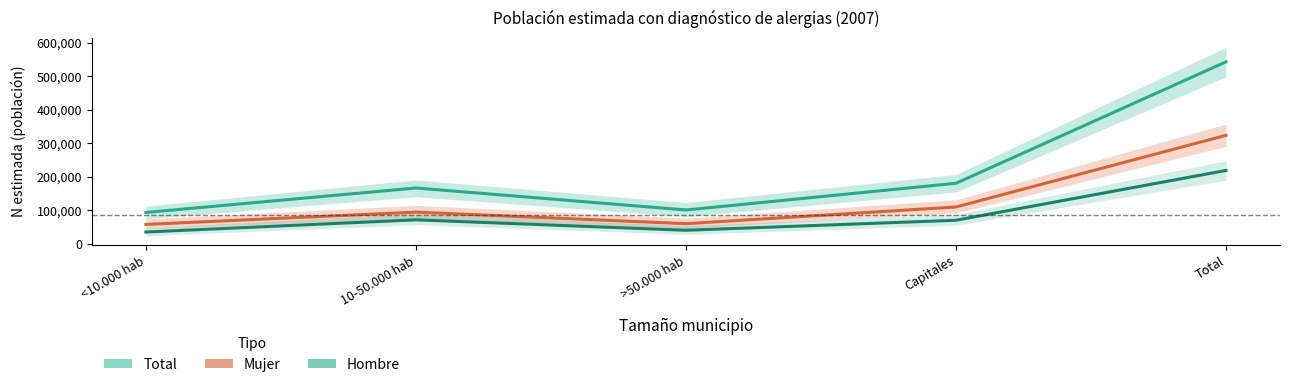

Is it true that Total equals 166988 at 10-50.000 hab?

True